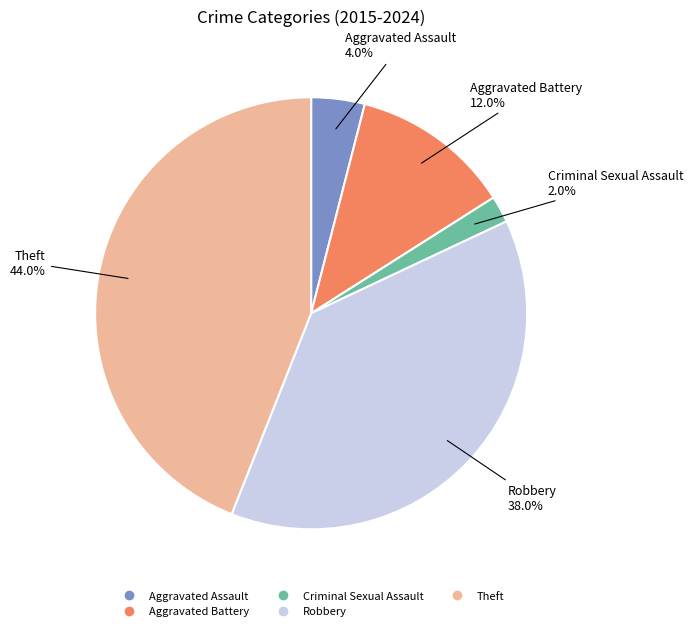

What is the ratio of the value at Criminal Sexual Assault to the value at Aggravated Assault?

0.5